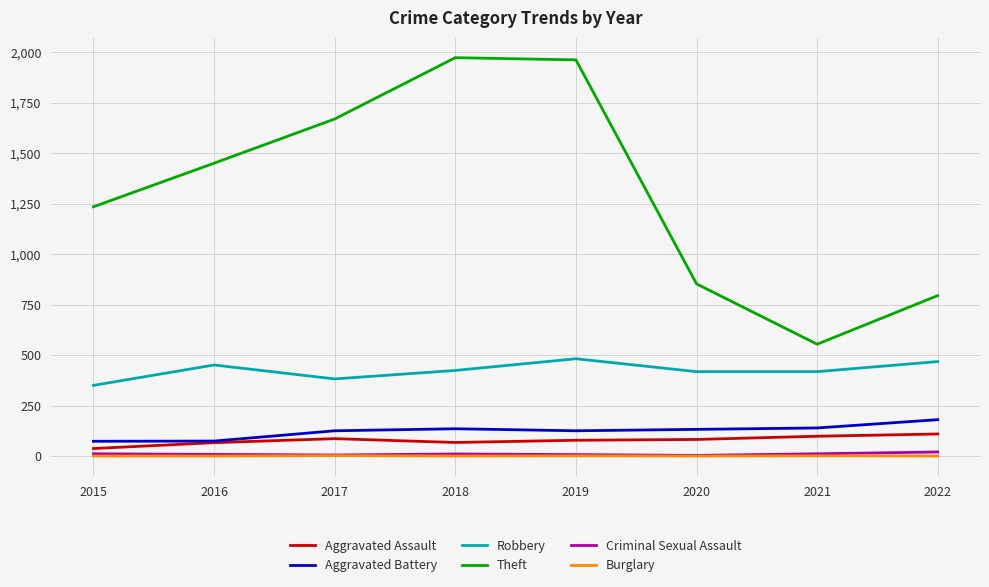

What is the difference between the Aggravated Battery values at 2021 and 2017?

14